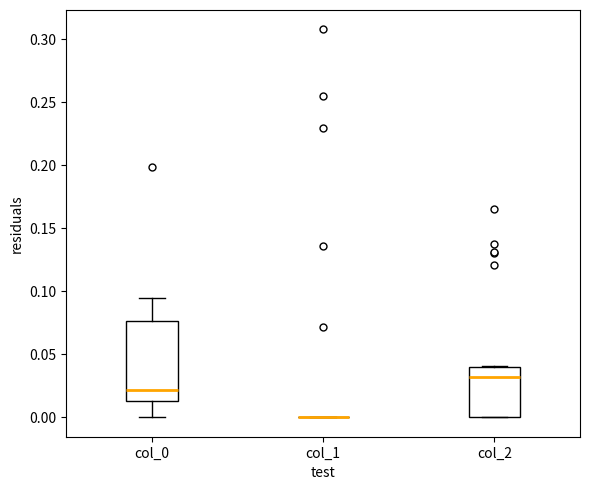

Which box is the tallest, from its lower edge to its upper edge?

col_0